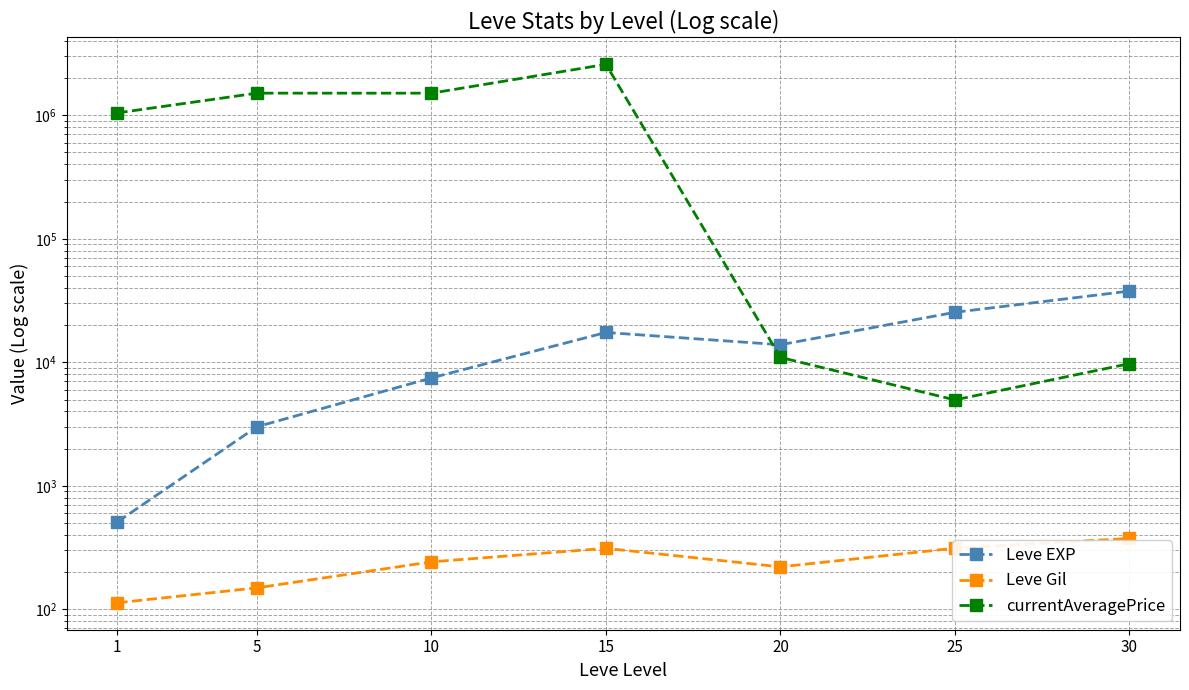

Between which two adjacent categories do Leve EXP and currentAveragePrice first intersect?

15 and 20